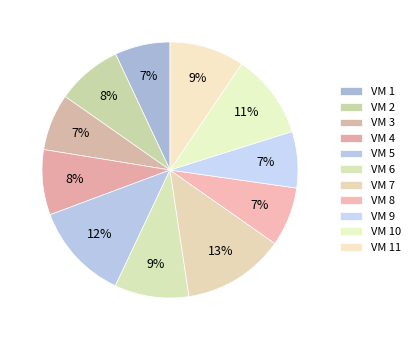

To the nearest percent, what percentage of the pie is VM 10?

11%